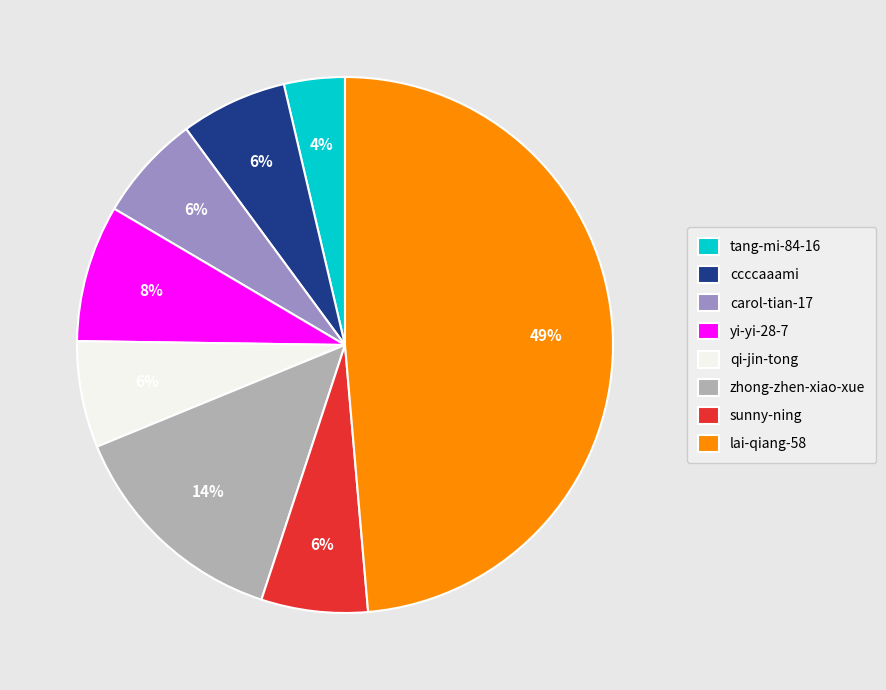

Which category has the biggest portion of the pie?

lai-qiang-58